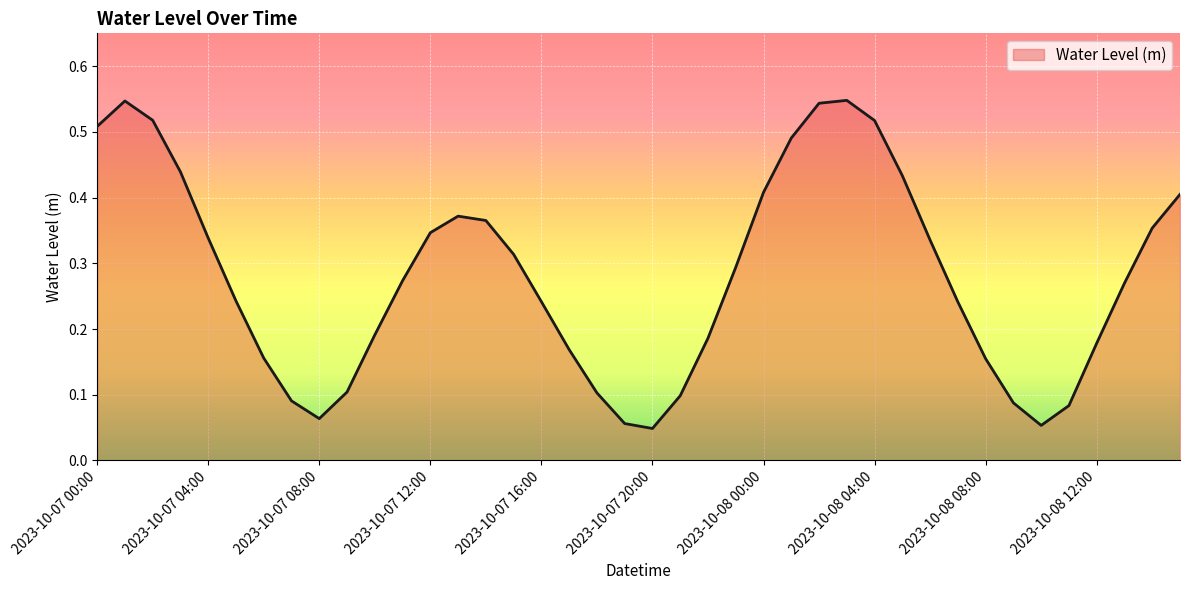

How many lines are shown in the chart?

1